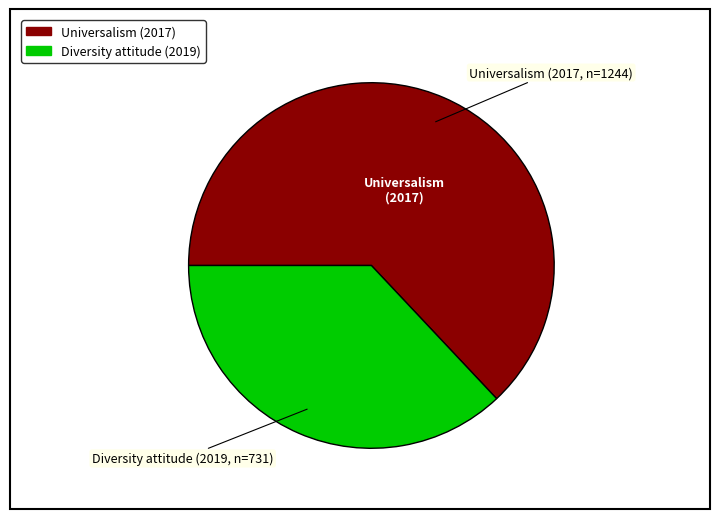

Is there any slice that represents more than half of the pie?

Yes